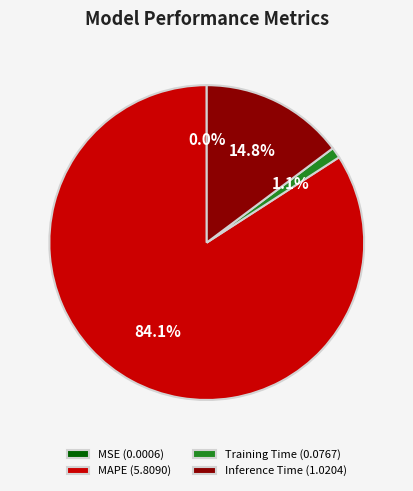

Is the sum of Training Time and MAPE greater than half?

Yes